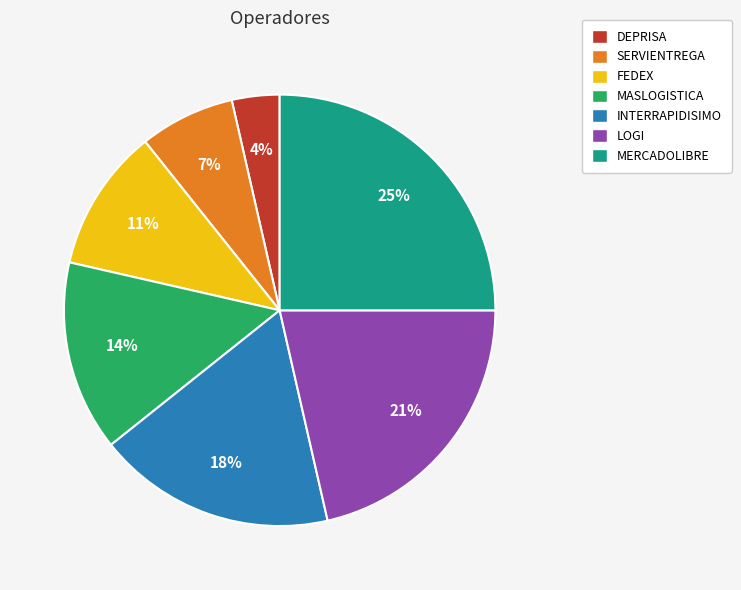

How many slices are in this pie chart?

7